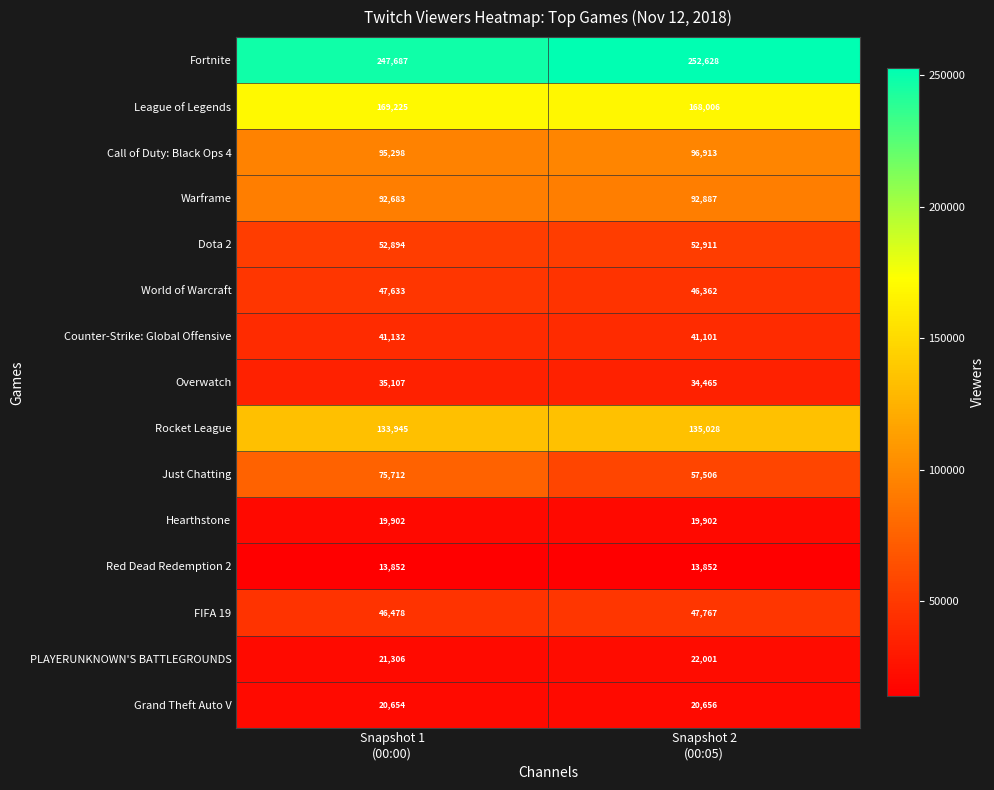

What is the sum of all Grand Theft Auto V values?

41310